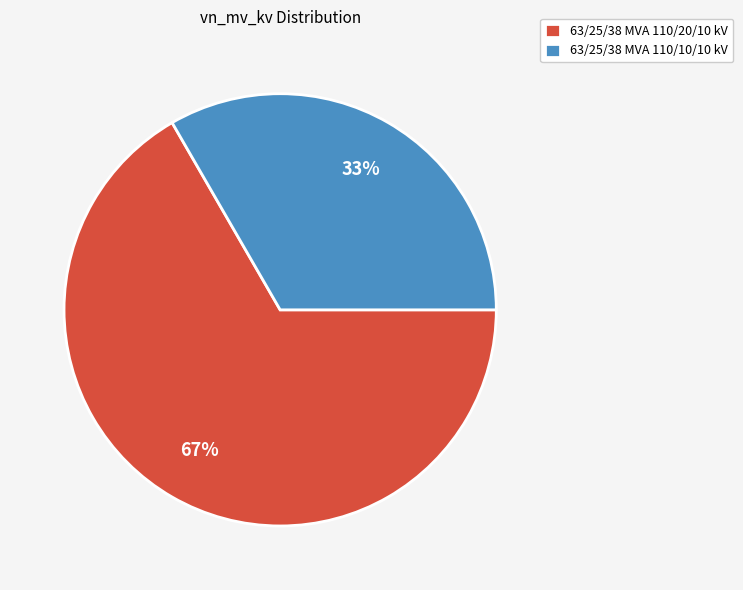

Which has a higher value, 63/25/38 MVA 110/10/10 kV or 63/25/38 MVA 110/20/10 kV?

63/25/38 MVA 110/20/10 kV